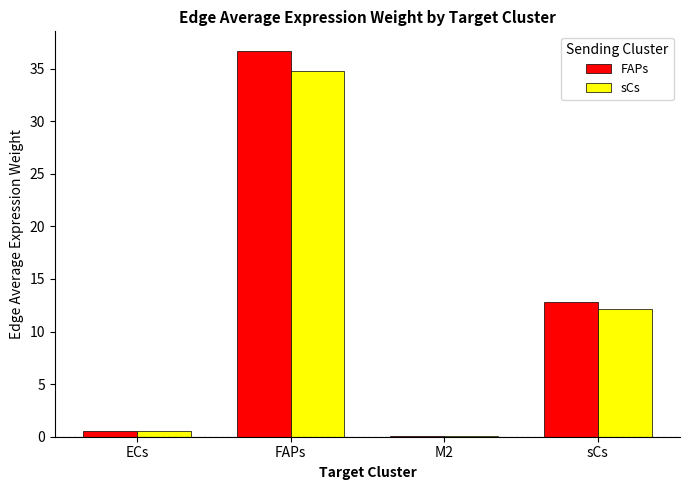

The value of sCs at sCs is 12.2. True or false?

True